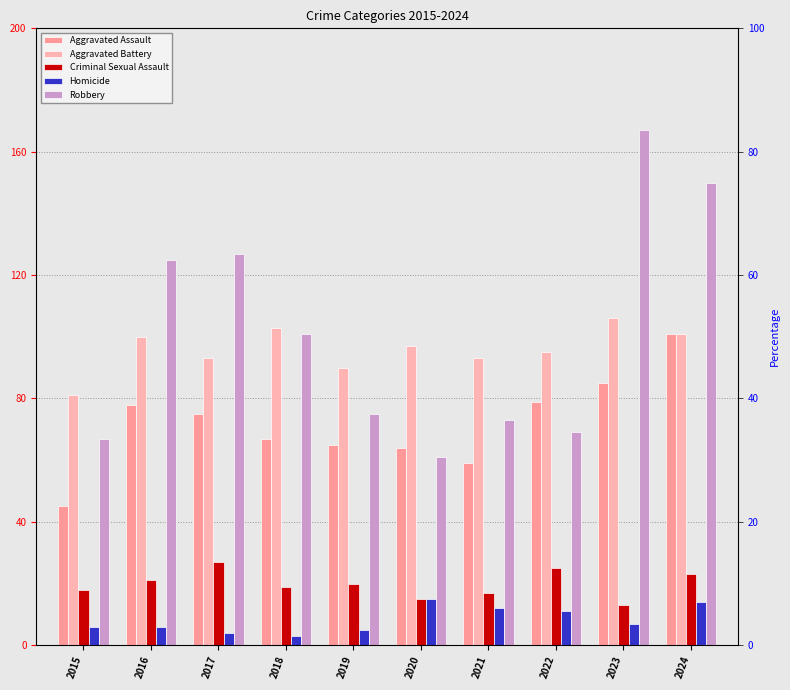

What is the maximum value shown in the chart?

167